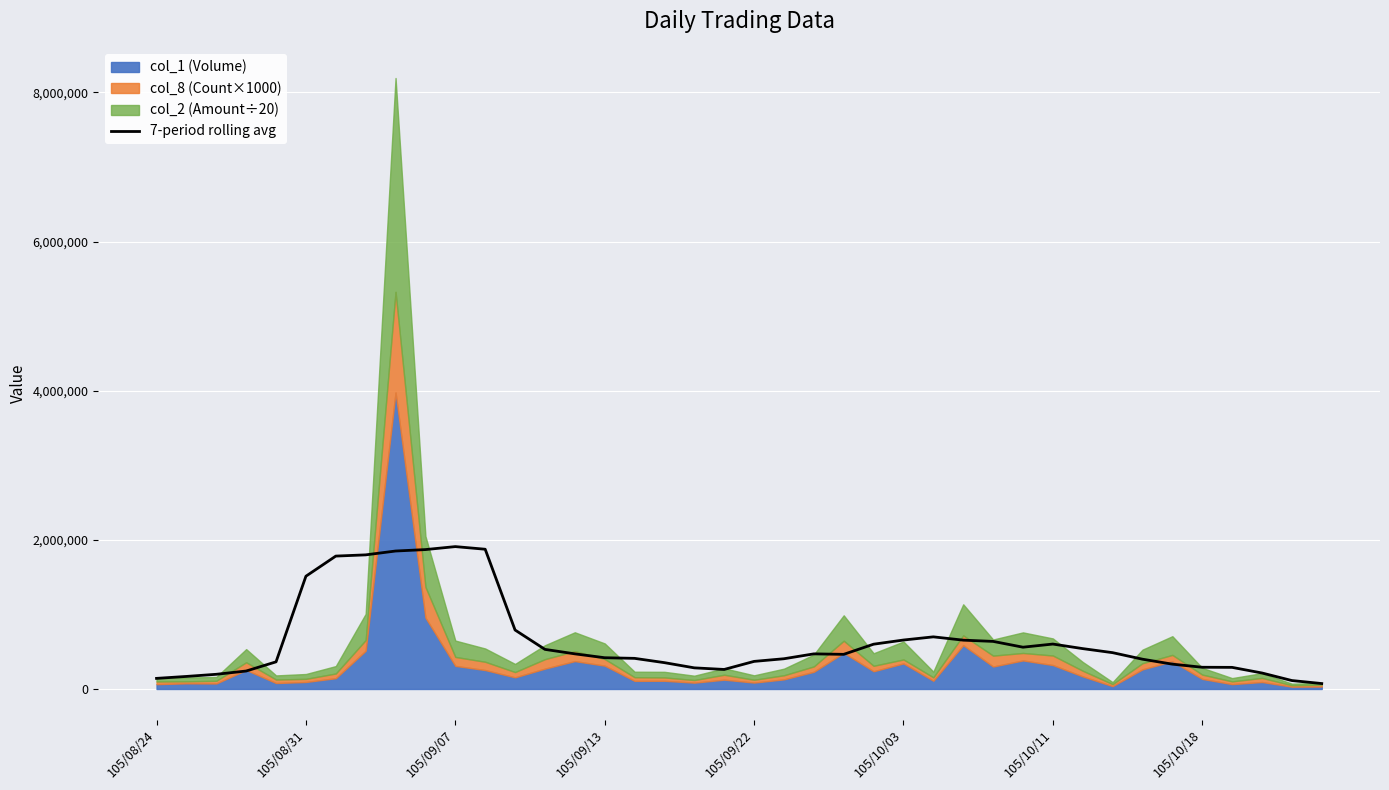

What is the maximum value for 7-period rolling avg?

1909603.0